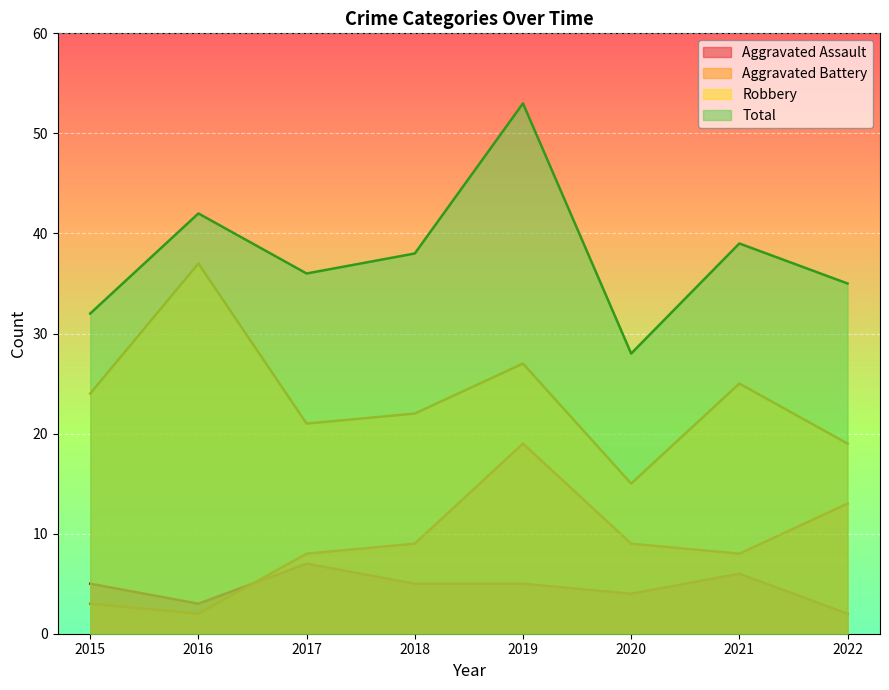

At how many categories does at least one series exceed 25?

8